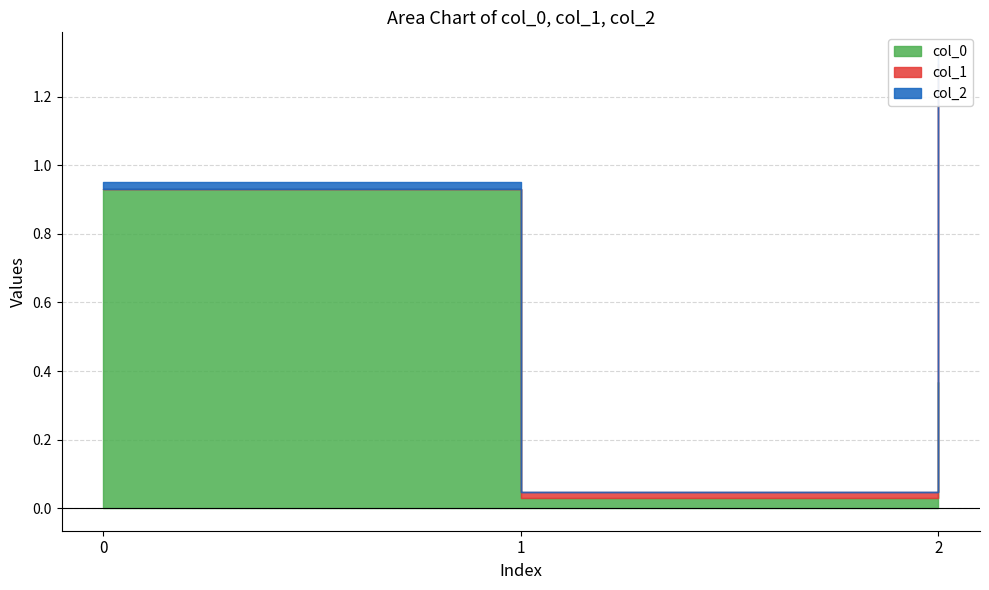

What are all the series names shown in the legend?

col_0, col_1, col_2